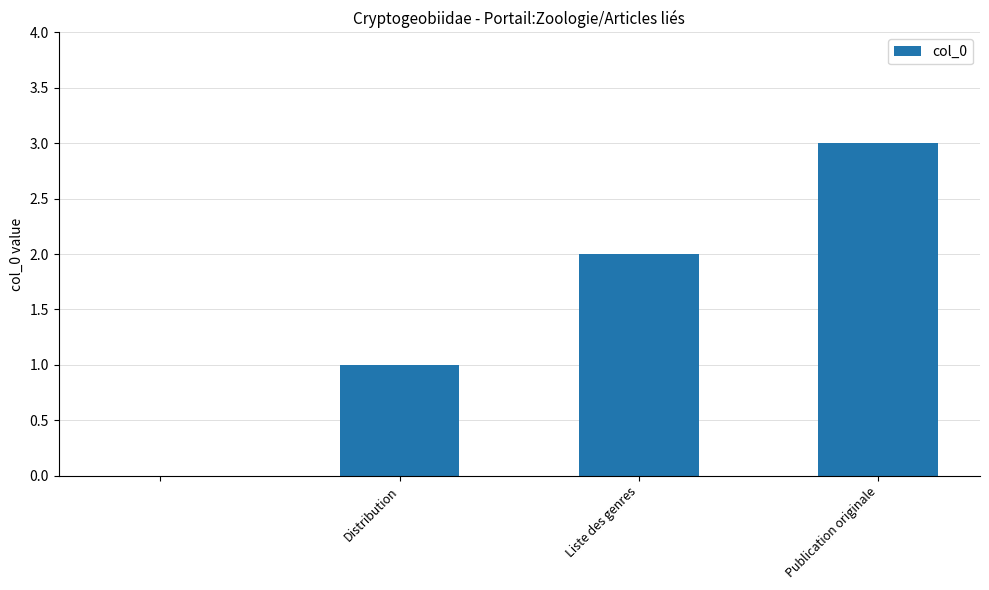

What is the average value?

2